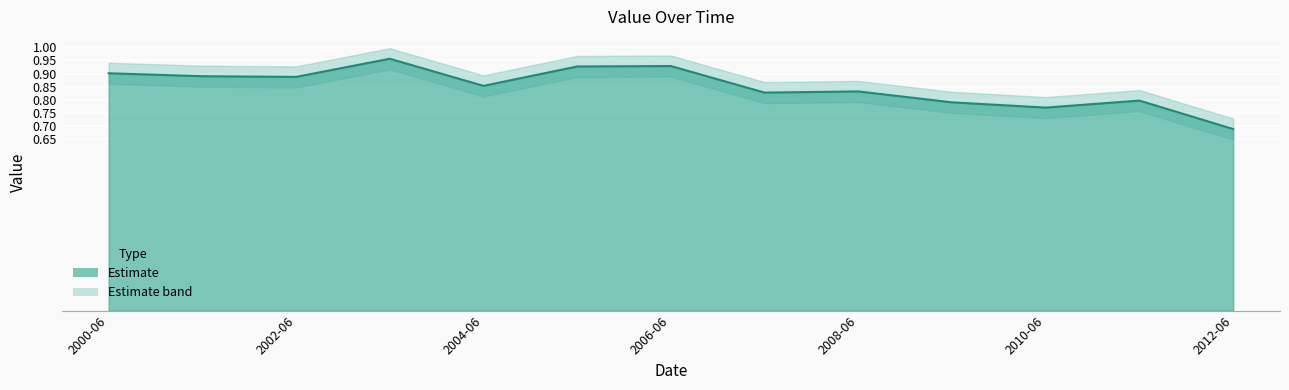

Rank the categories by value from lowest to highest.

2012-06-15, 2010-06-15, 2009-06-15, 2011-06-15, 2007-06-15, 2008-06-15, 2004-06-15, 2002-06-15, 2001-06-15, 2000-06-15, 2005-06-15, 2006-06-15, 2003-06-15